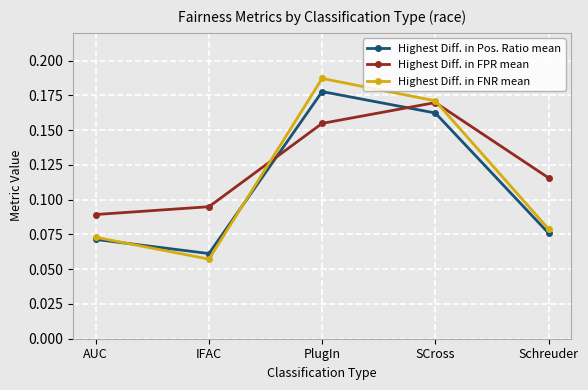

The Highest Diff. in FNR mean series shows 0.3 at PlugIn. True or false?

False